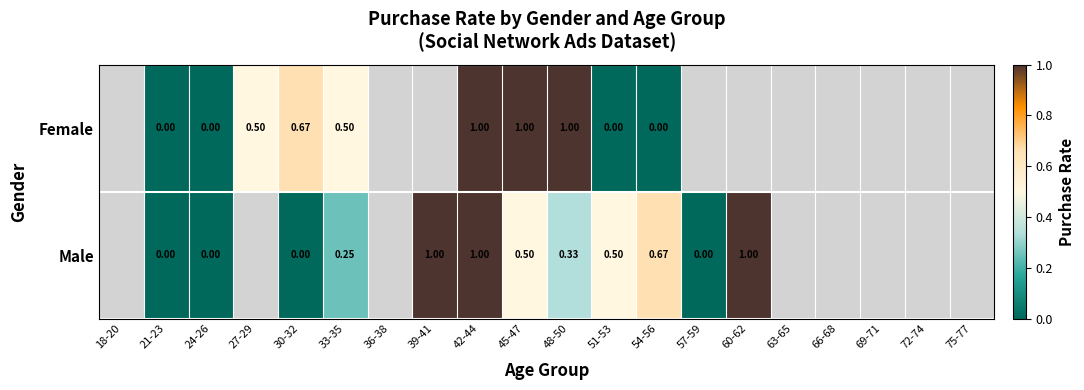

Is it true that Male equals 1.2 at 54-56?

False